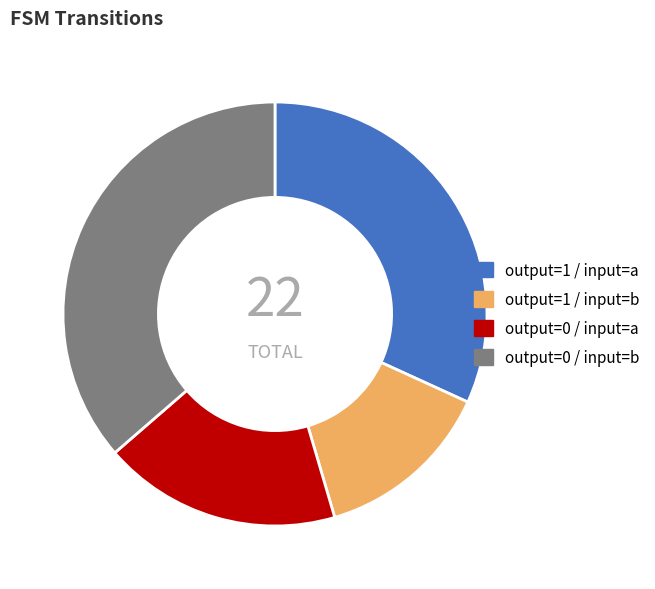

What is the largest slice in the pie chart?

output=0 / input=b